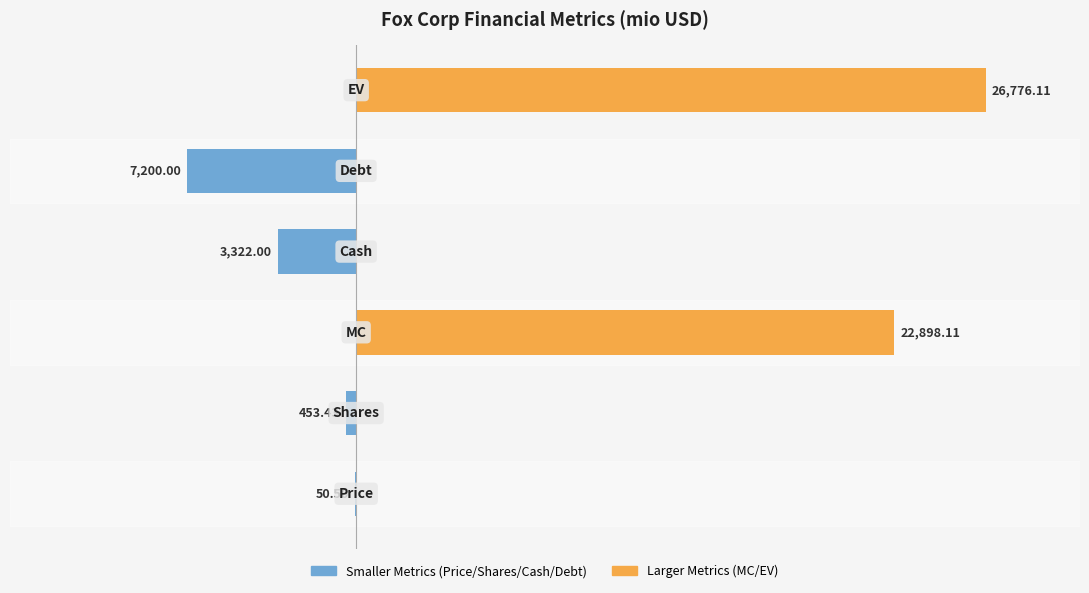

What is the difference between the maximum and minimum values in the Larger Metrics series?

26776.1